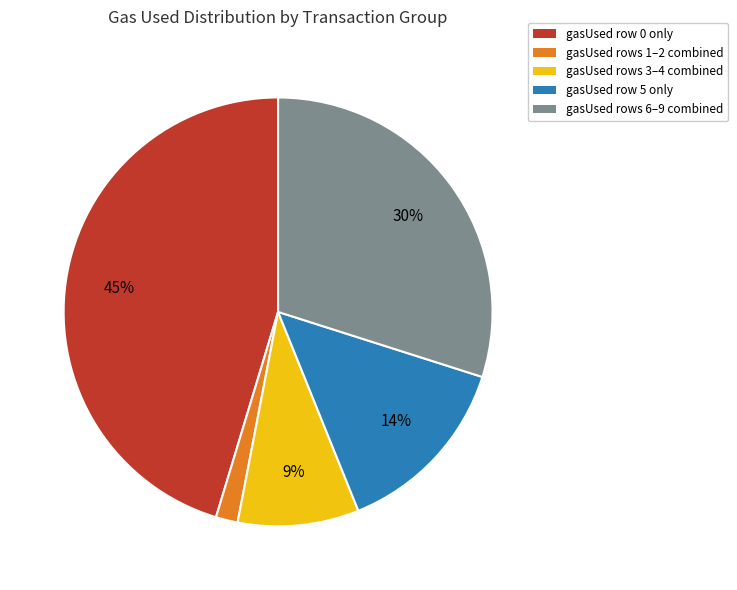

To the nearest percent, what is the average slice percentage?

20%